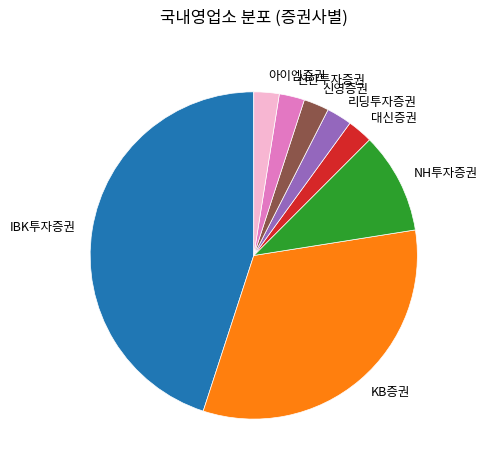

What is the largest slice in the pie chart?

IBK투자증권